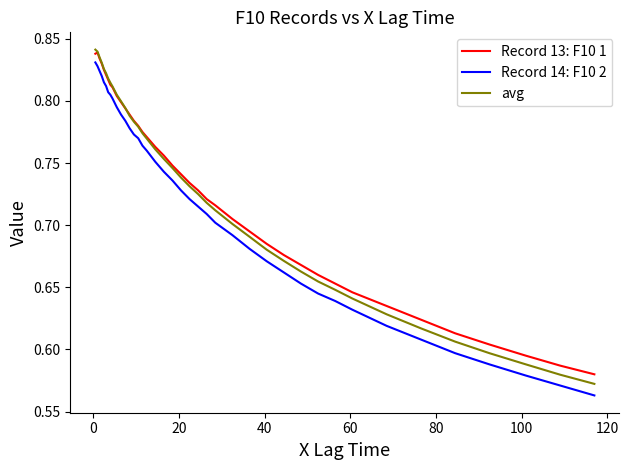

Which series has the largest total across all categories?

Record 13: F10 1